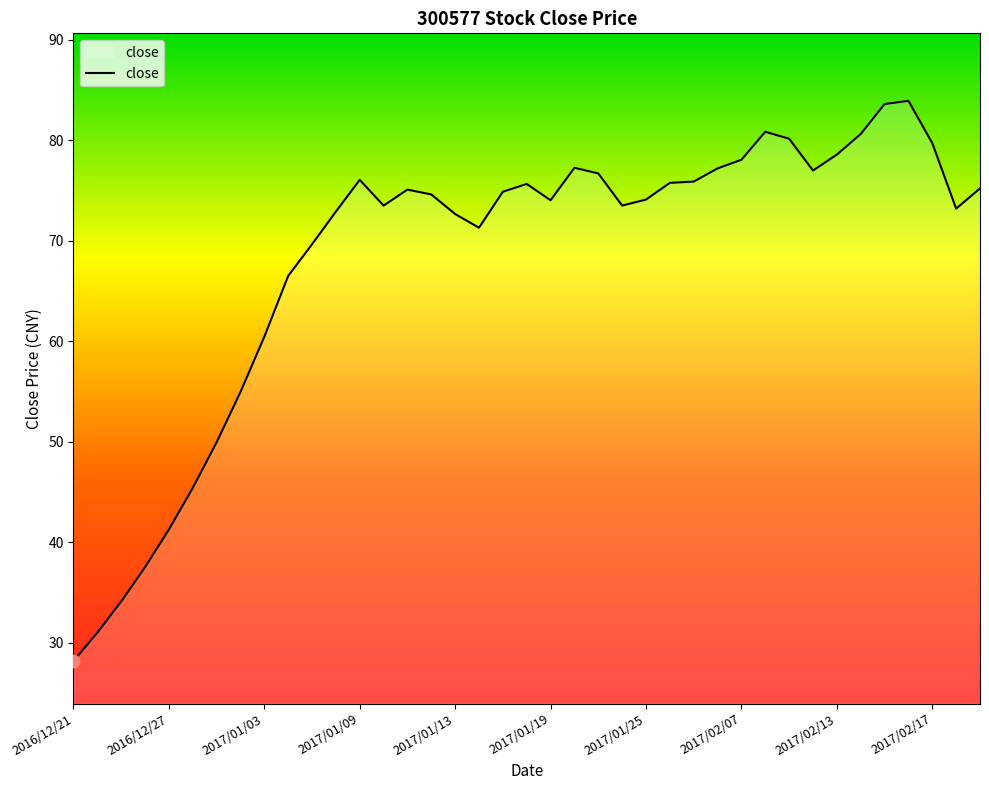

What is the difference between the maximum and minimum values?

55.7